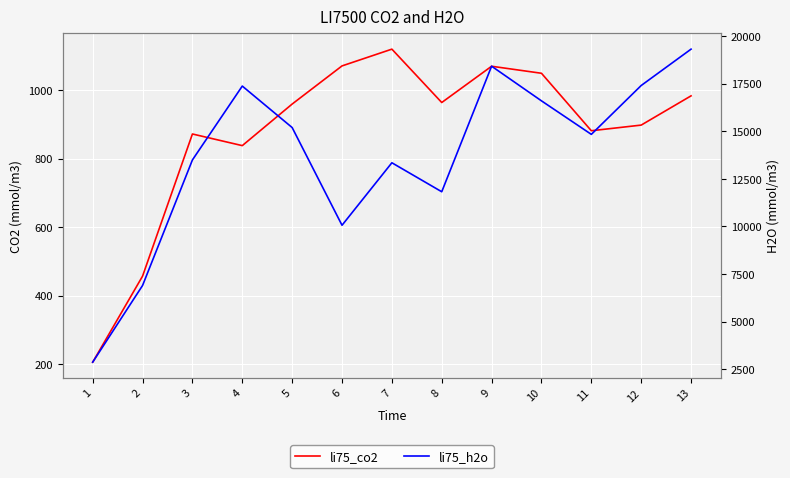

Reading left to right, transcribe all the data shown in this chart.

li75_co2: 205.5	457.0	872.5	838.5	960.0	1071.5	1120.5	964.5	1070.5	1050.0	882.0	898.5	984.0
li75_h2o: 2867.1	6899.0	13499.4	17382.0	15201.8	10064.8	13350.1	11826.9	18427.3	16605.5	14843.4	17411.9	19323.3